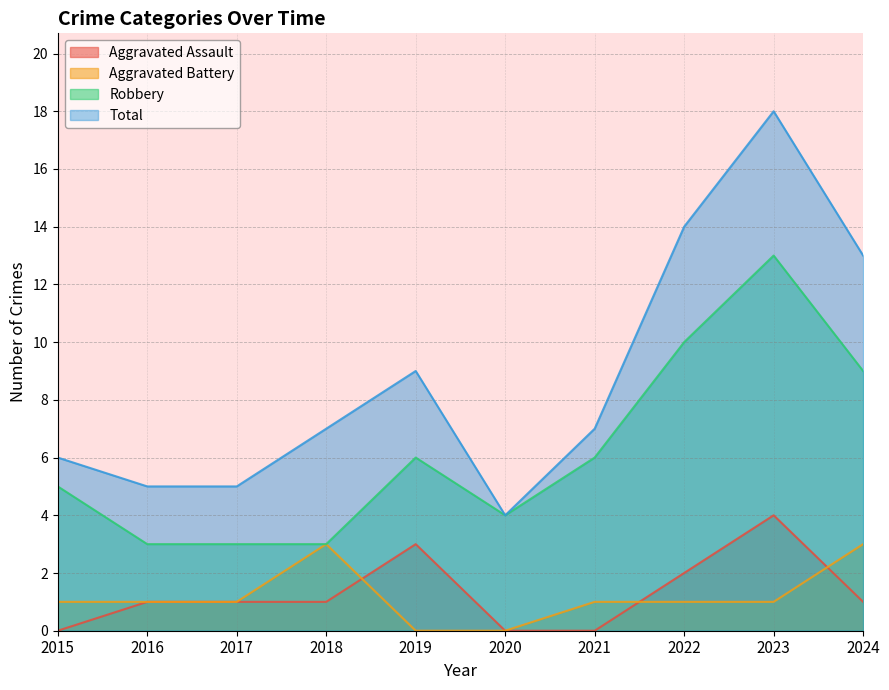

List the series in order of their peak value, highest first.

Total, Robbery, Aggravated Assault, Aggravated Battery